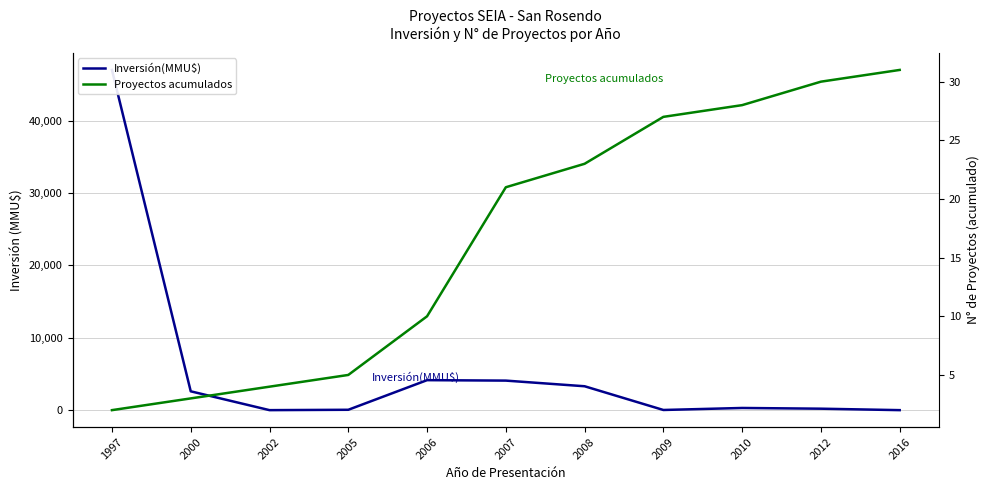

Where is the first local maximum for Inversión(MMU$)?

2006